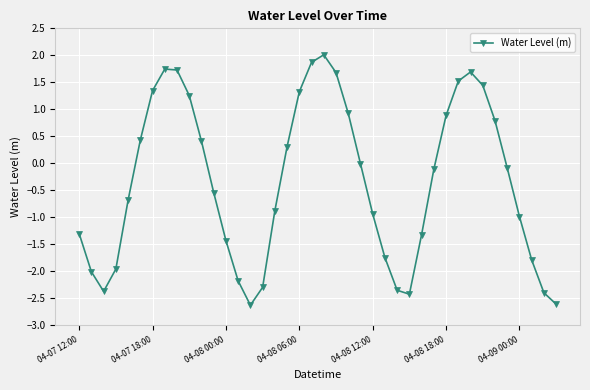

What is the maximum value shown in the chart?

2.0